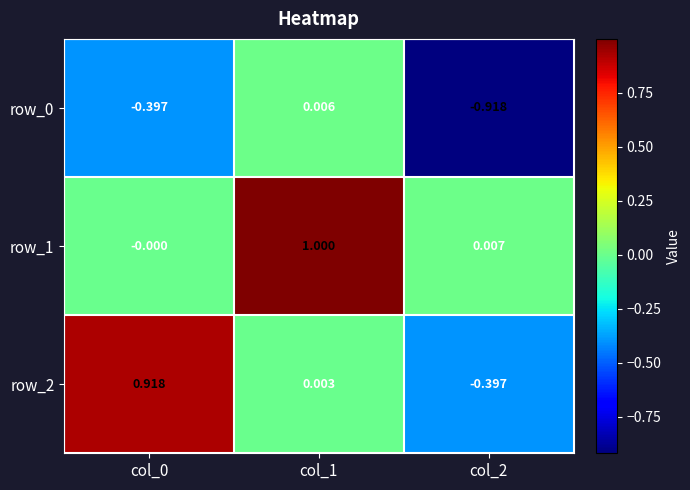

Which series has the widest spread of values?

row_2